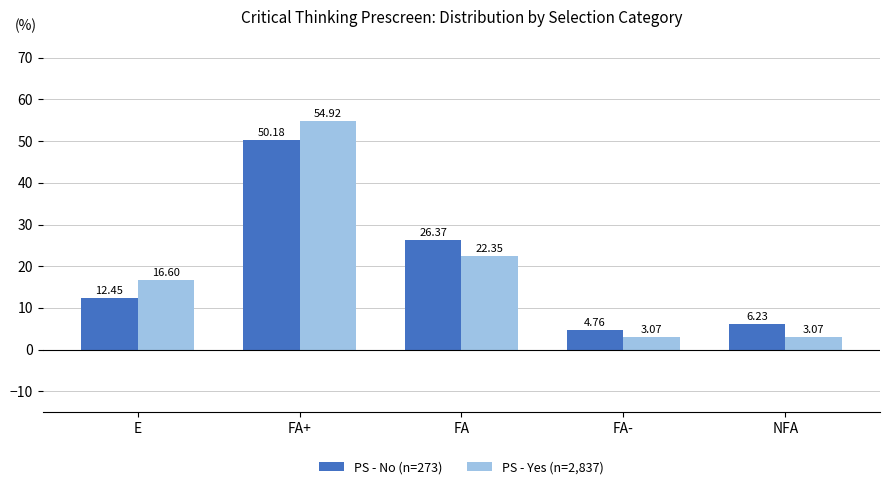

What is the total value across all series at FA?

48.7